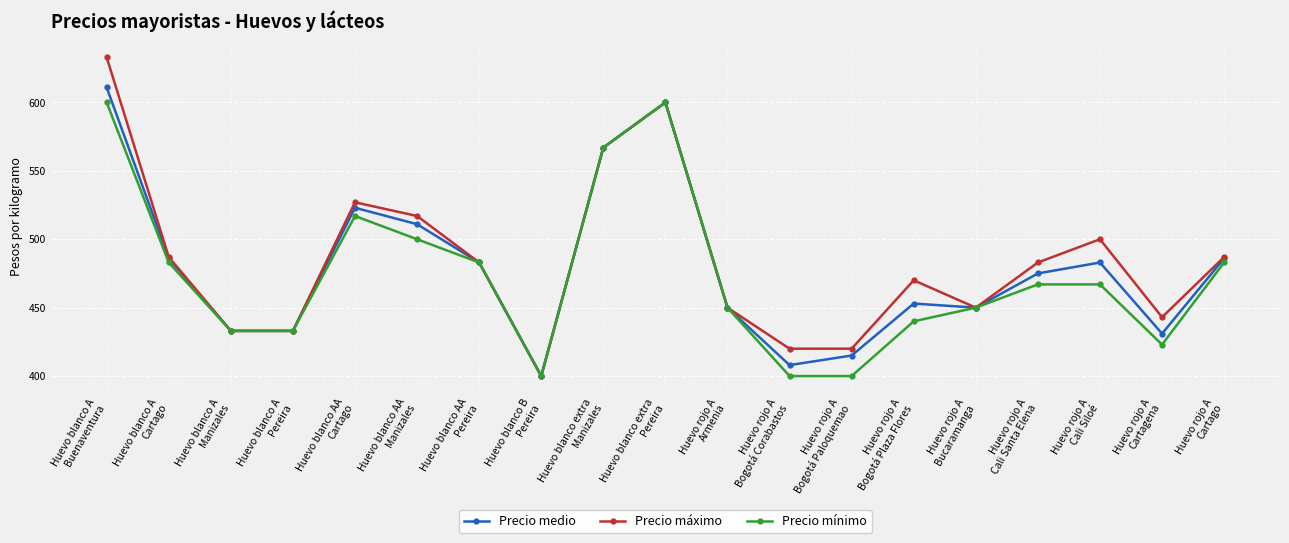

Reading right to left, what are all the values shown in this chart?

Precio medio: Huevo rojo A
Cartago=486	Huevo rojo A
Cartagena=431	Huevo rojo A
Cali Siloé=483	Huevo rojo A
Cali Santa Elena=475	Huevo rojo A
Bucaramanga=450	Huevo rojo A
Bogotá Plaza Flores=453	Huevo rojo A
Bogotá Paloquemao=415	Huevo rojo A
Bogotá Corabastos=408	Huevo rojo A
Armenia=450	Huevo blanco extra
Pereira=600	Huevo blanco extra
Manizales=567	Huevo blanco B
Pereira=400	Huevo blanco AA
Pereira=483	Huevo blanco AA
Manizales=511	Huevo blanco AA
Cartago=523	Huevo blanco A
Pereira=433	Huevo blanco A
Manizales=433	Huevo blanco A
Cartago=486	Huevo blanco A
Buenaventura=611
Precio máximo: Huevo rojo A
Cartago=487	Huevo rojo A
Cartagena=443	Huevo rojo A
Cali Siloé=500	Huevo rojo A
Cali Santa Elena=483	Huevo rojo A
Bucaramanga=450	Huevo rojo A
Bogotá Plaza Flores=470	Huevo rojo A
Bogotá Paloquemao=420	Huevo rojo A
Bogotá Corabastos=420	Huevo rojo A
Armenia=450	Huevo blanco extra
Pereira=600	Huevo blanco extra
Manizales=567	Huevo blanco B
Pereira=400	Huevo blanco AA
Pereira=483	Huevo blanco AA
Manizales=517	Huevo blanco AA
Cartago=527	Huevo blanco A
Pereira=433	Huevo blanco A
Manizales=433	Huevo blanco A
Cartago=487	Huevo blanco A
Buenaventura=633
Precio mínimo: Huevo rojo A
Cartago=483	Huevo rojo A
Cartagena=423	Huevo rojo A
Cali Siloé=467	Huevo rojo A
Cali Santa Elena=467	Huevo rojo A
Bucaramanga=450	Huevo rojo A
Bogotá Plaza Flores=440	Huevo rojo A
Bogotá Paloquemao=400	Huevo rojo A
Bogotá Corabastos=400	Huevo rojo A
Armenia=450	Huevo blanco extra
Pereira=600	Huevo blanco extra
Manizales=567	Huevo blanco B
Pereira=400	Huevo blanco AA
Pereira=483	Huevo blanco AA
Manizales=500	Huevo blanco AA
Cartago=517	Huevo blanco A
Pereira=433	Huevo blanco A
Manizales=433	Huevo blanco A
Cartago=483	Huevo blanco A
Buenaventura=600